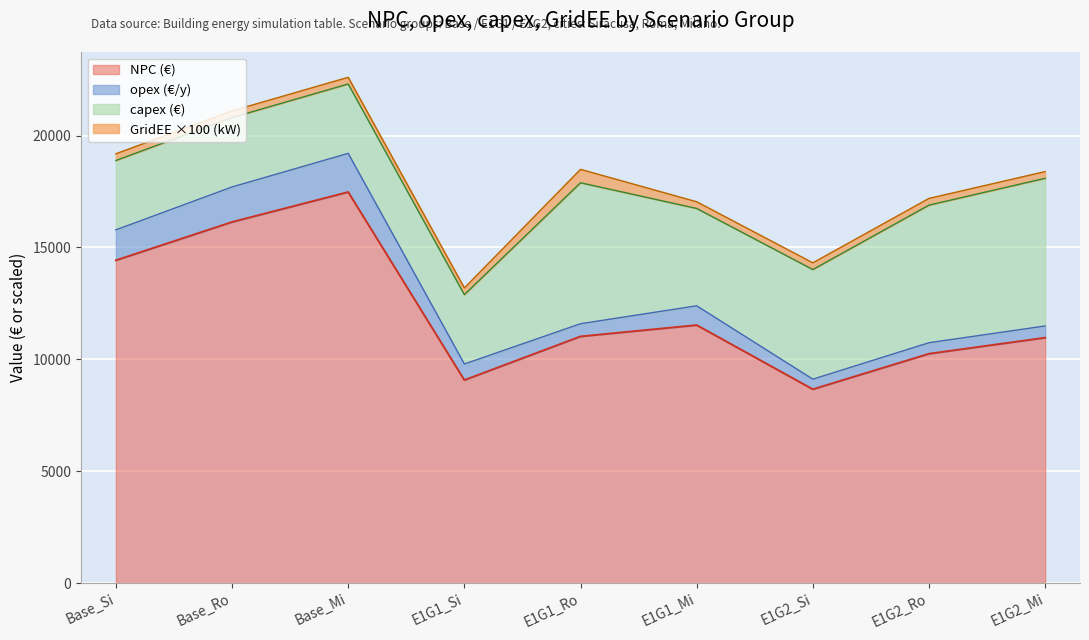

What is the sum of all capex values?

40700.0